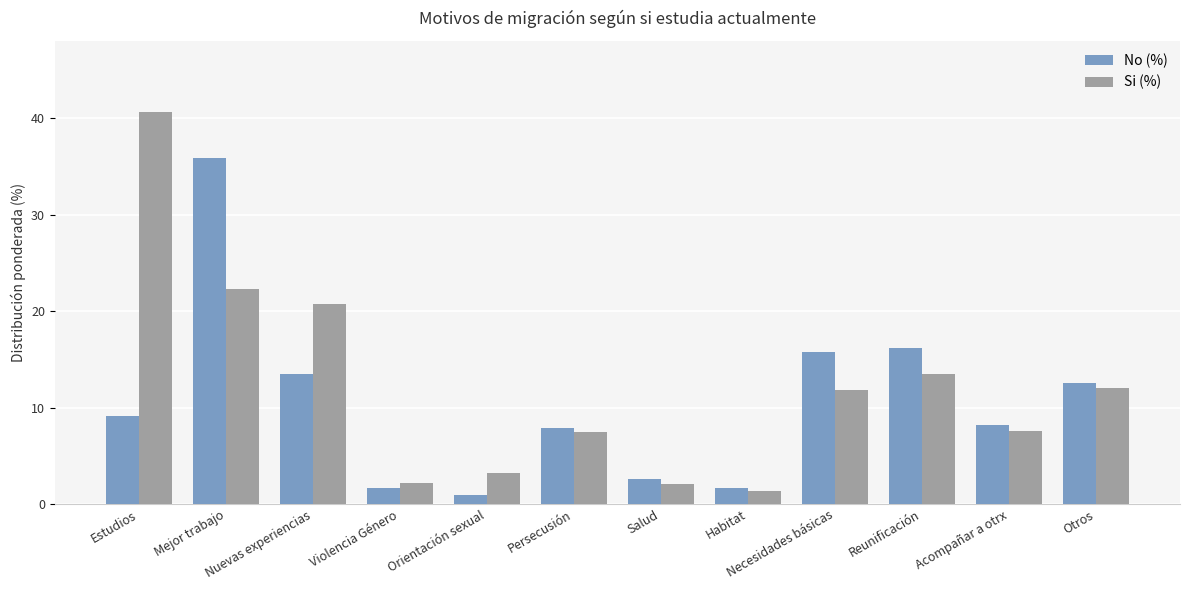

What is the sum of all Si (%) values?

145.0